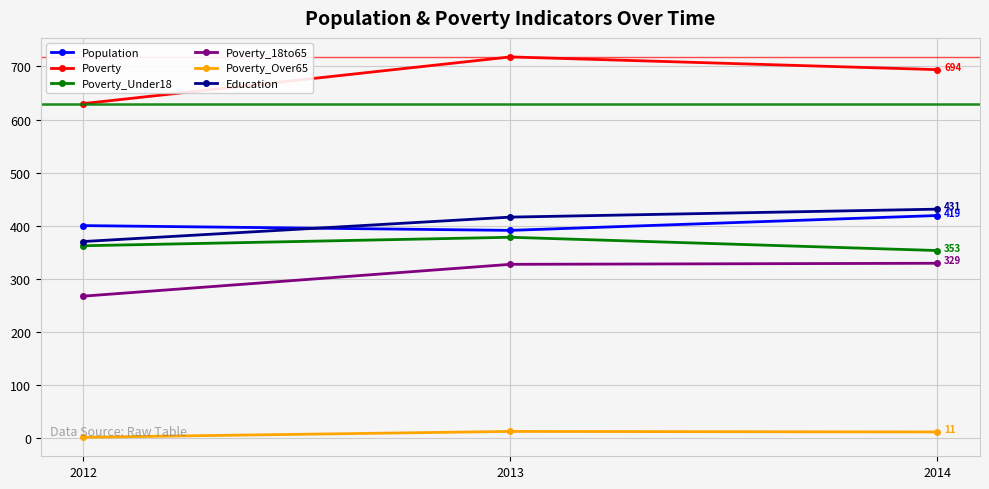

What is the difference between the maximum and second lowest values in the Poverty series?

24